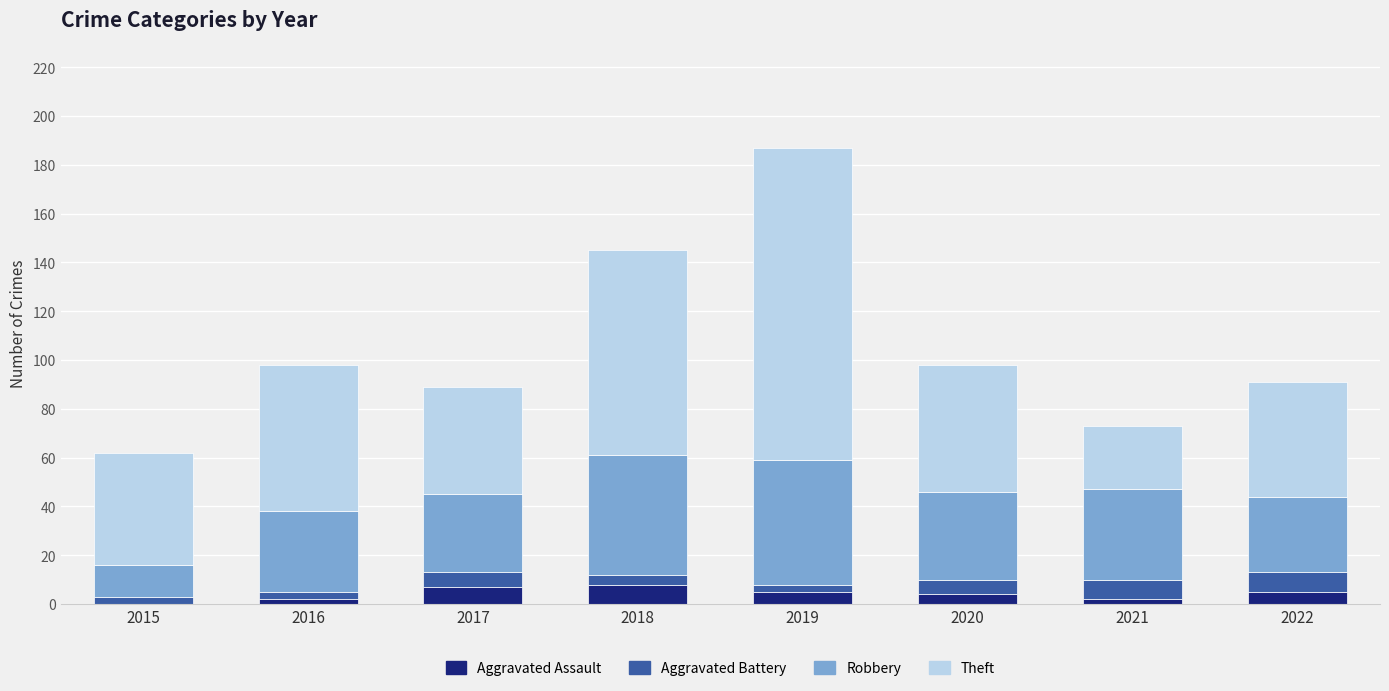

At which category is the sum across all series the highest?

2019